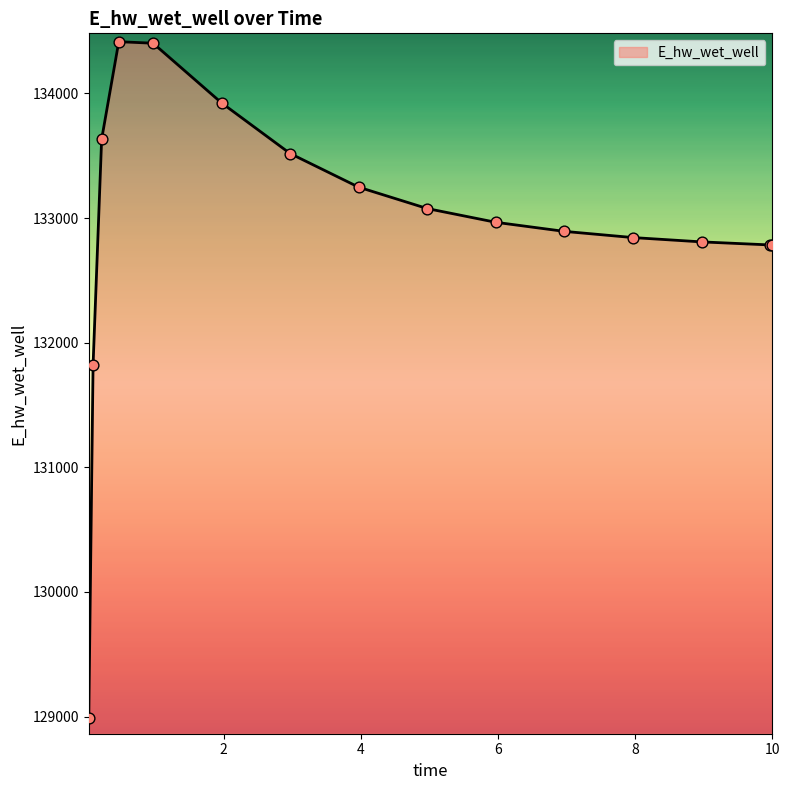

What is the difference between the maximum and minimum values?

5423.9